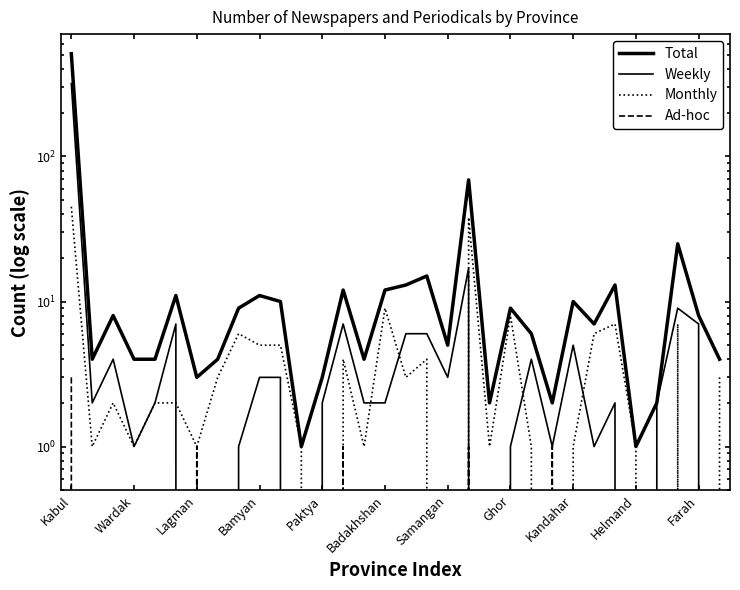

How many lines are shown in the chart?

4